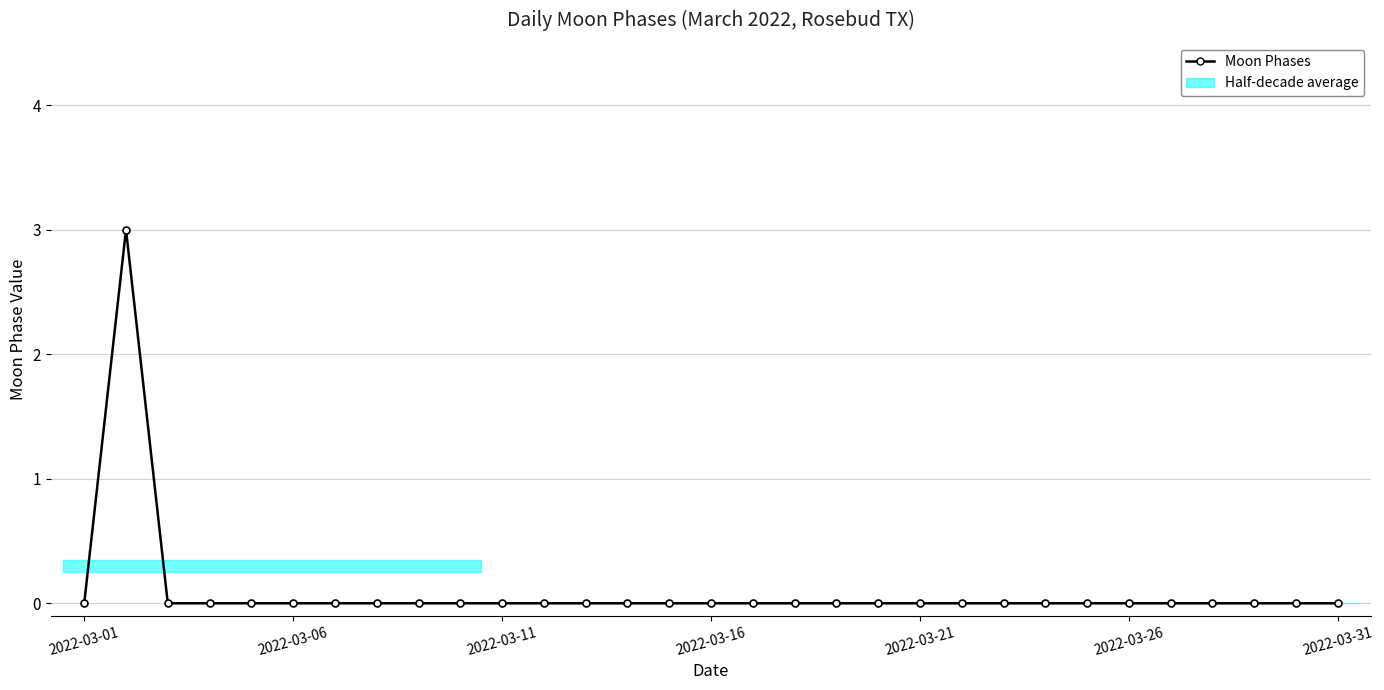

Which has a higher value, 11 or 21?

11